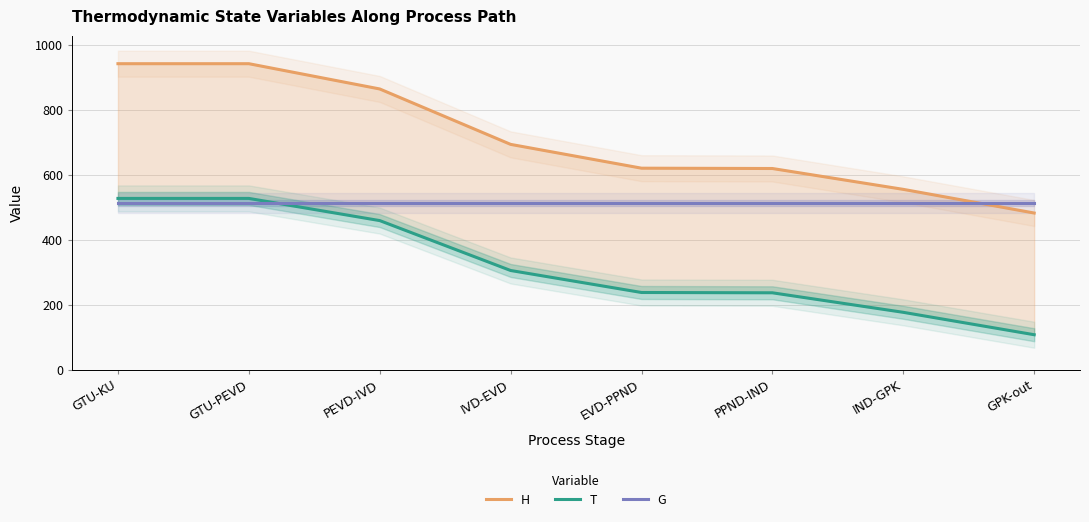

How many lines are shown in the chart?

3